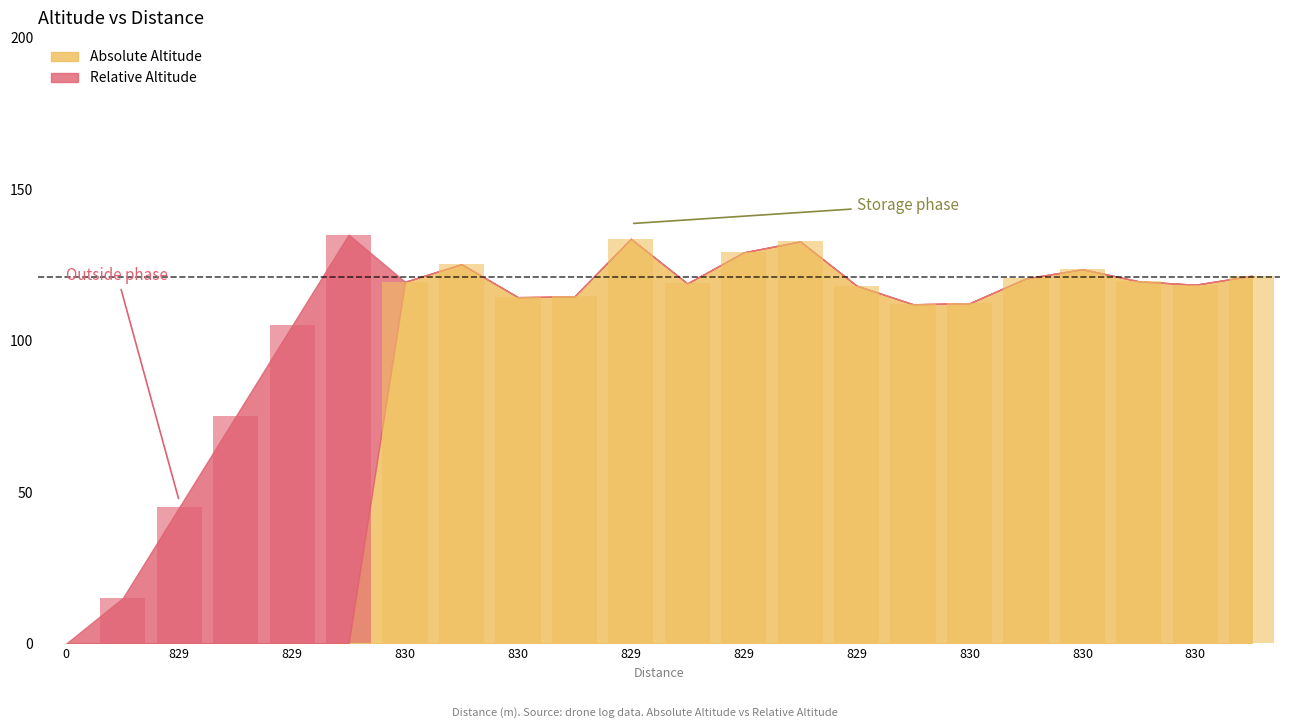

What are all the series names shown in the legend?

Absolute Altitude, Relative Altitude